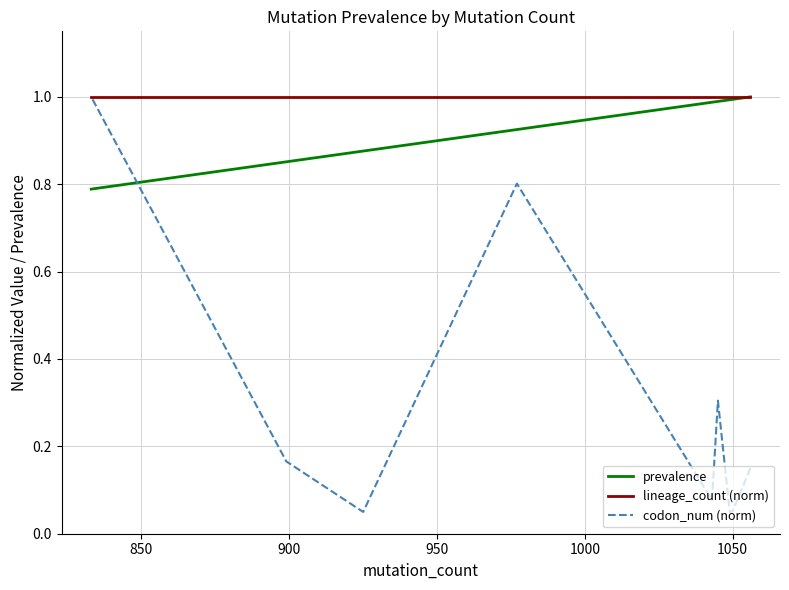

Is this an area chart (filled region under the line)?

No